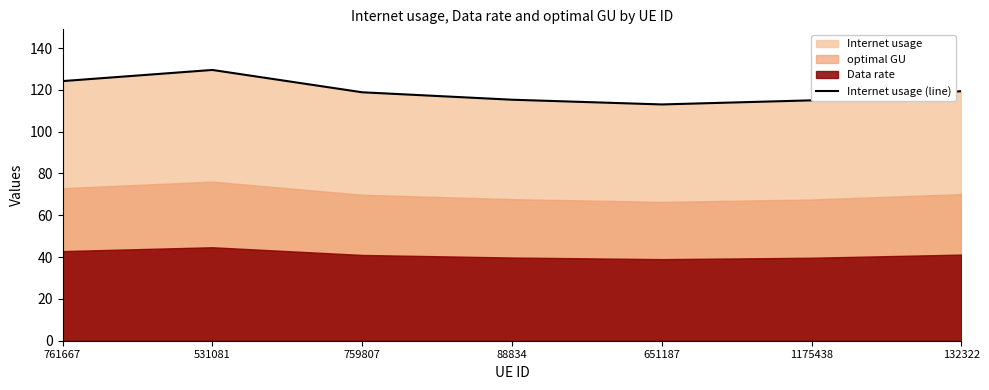

Which category has the highest value across all series?

531081